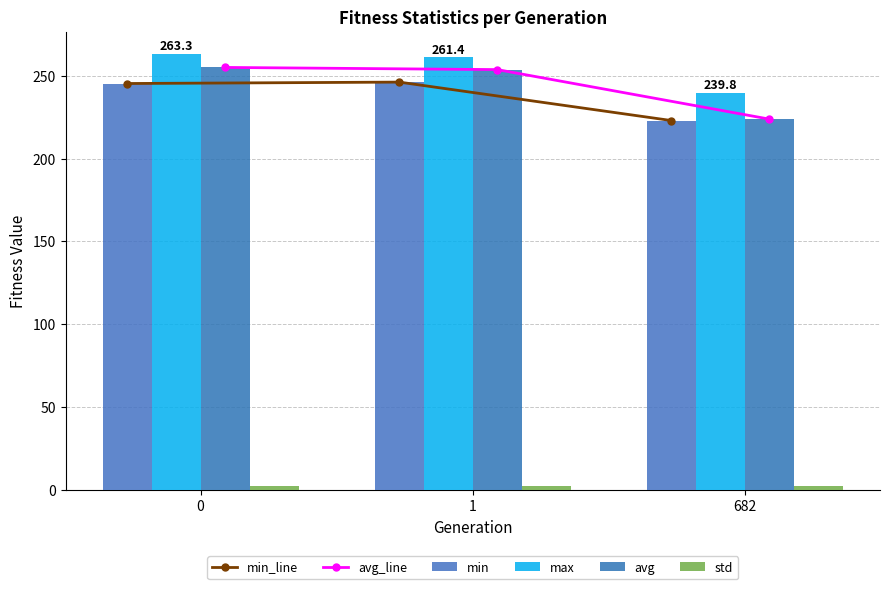

What are all the series names shown in the legend?

min_line, avg_line, min, max, avg, std